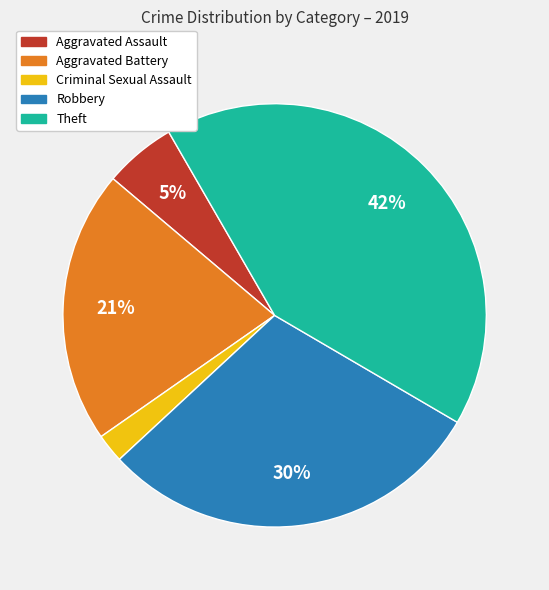

Is there any slice that represents more than half of the pie?

No